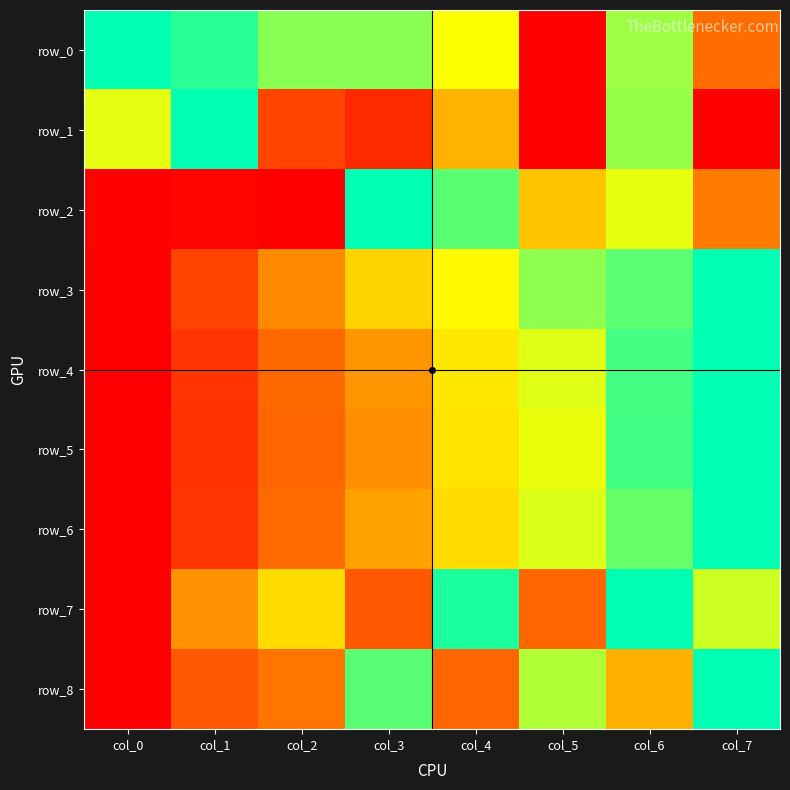

Reading left to right, list all the values displayed in this chart.

row_0: col_0=1.0	col_1=0.9	col_2=0.8	col_3=0.8	col_4=0.7	col_5=0.0	col_6=0.8	col_7=0.3
row_1: col_0=0.7	col_1=1.0	col_2=0.2	col_3=0.1	col_4=0.5	col_5=0.0	col_6=0.8	col_7=0.0
row_2: col_0=0.0	col_1=0.0	col_2=0.0	col_3=1.0	col_4=0.9	col_5=0.5	col_6=0.7	col_7=0.3
row_3: col_0=0.0	col_1=0.2	col_2=0.4	col_3=0.6	col_4=0.7	col_5=0.8	col_6=0.9	col_7=1.0
row_4: col_0=0.0	col_1=0.1	col_2=0.3	col_3=0.4	col_4=0.6	col_5=0.7	col_6=0.9	col_7=1.0
row_5: col_0=0.0	col_1=0.1	col_2=0.3	col_3=0.4	col_4=0.6	col_5=0.7	col_6=0.9	col_7=1.0
row_6: col_0=0.0	col_1=0.1	col_2=0.3	col_3=0.4	col_4=0.6	col_5=0.7	col_6=0.9	col_7=1.0
row_7: col_0=0.0	col_1=0.4	col_2=0.6	col_3=0.2	col_4=1.0	col_5=0.3	col_6=1.0	col_7=0.7
row_8: col_0=0.0	col_1=0.2	col_2=0.3	col_3=0.9	col_4=0.3	col_5=0.8	col_6=0.5	col_7=1.0